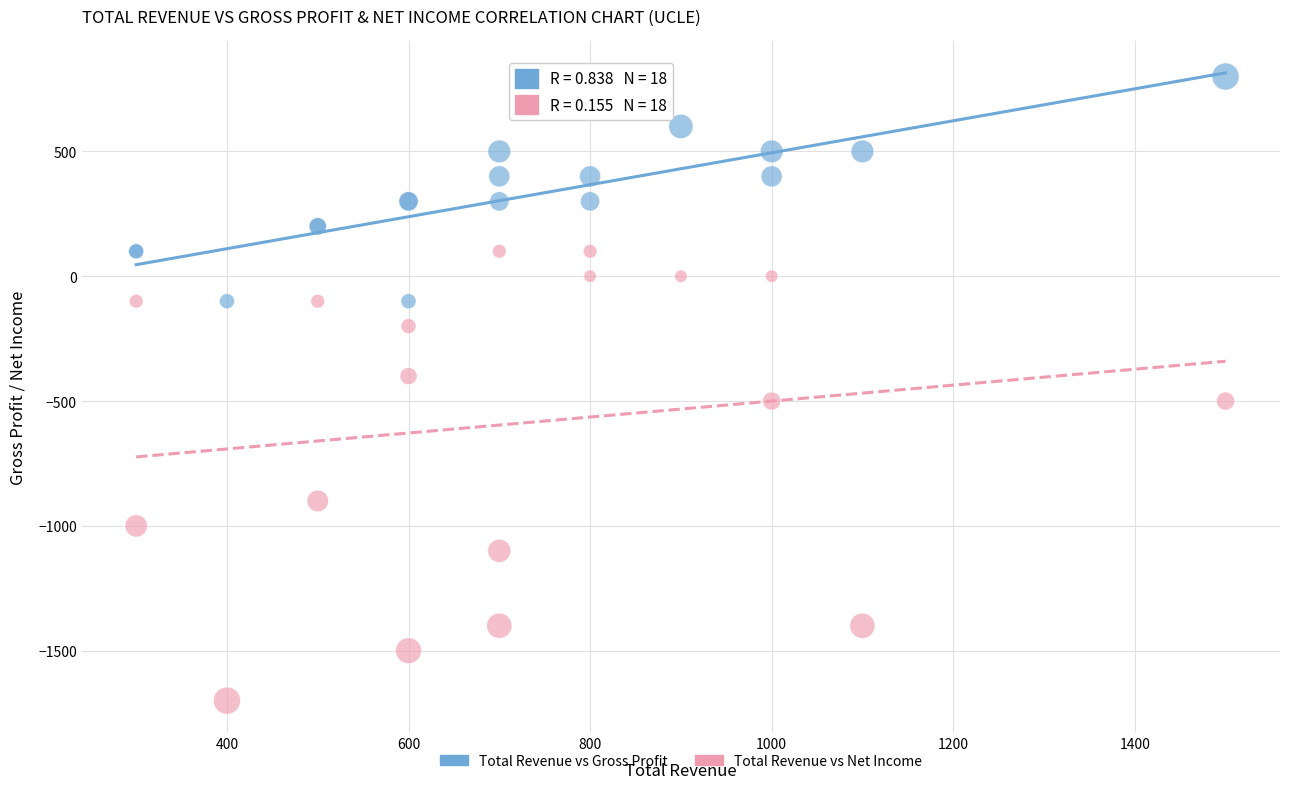

Which series has the widest spread of Y values?

Total Revenue vs Net Income